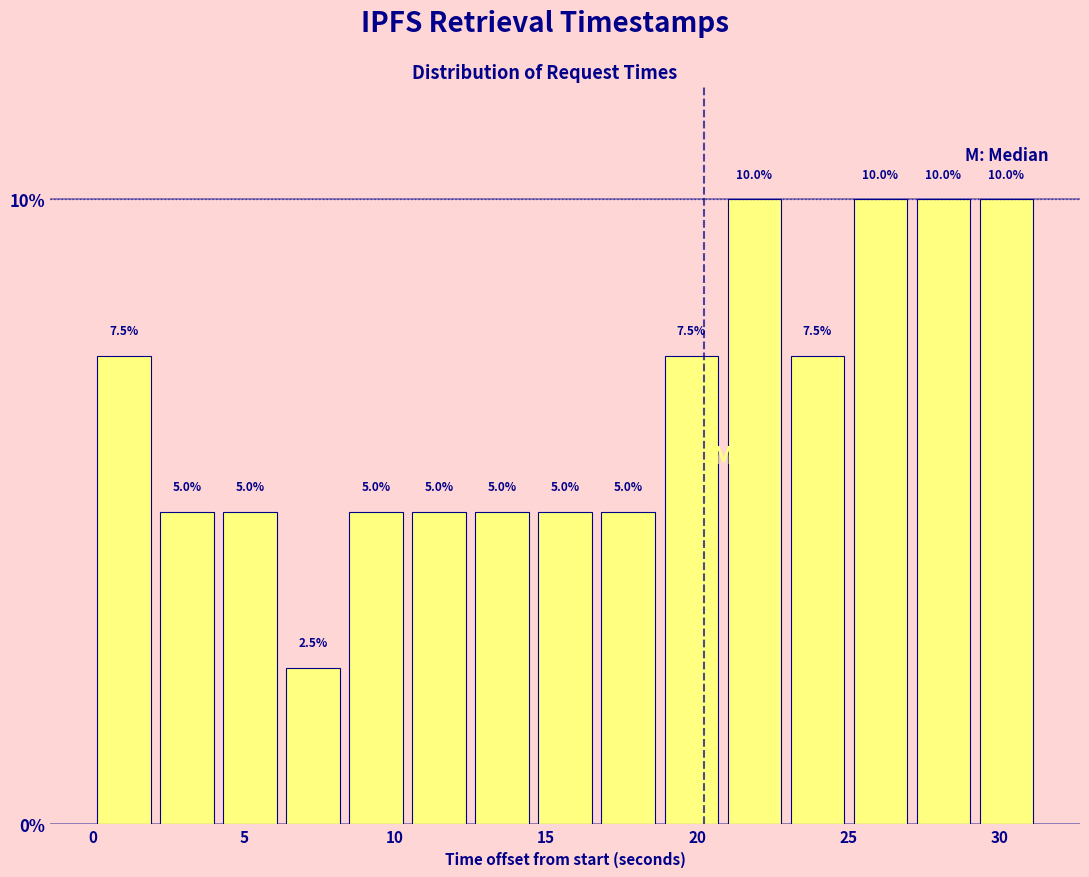

Reading left to right, transcribe this chart: for each bar, give the range it covers on the x-axis and its height. The bar edges are not printed on the chart, so give them approximately, as read against the axis.

0.0 to 2.0: 7.5
2.0 to 4.0: 5.0
4.0 to 6.5: 5.0
6.5 to 8.5: 2.5
8.5 to 10.5: 5.0
10.5 to 12.5: 5.0
12.5 to 14.5: 5.0
14.5 to 16.5: 5.0
16.5 to 19.0: 5.0
19.0 to 21.0: 7.5
21.0 to 23.0: 10.0
23.0 to 25.0: 7.5
25.0 to 27.0: 10.0
27.0 to 29.0: 10.0
29.0 to 31.5: 10.0